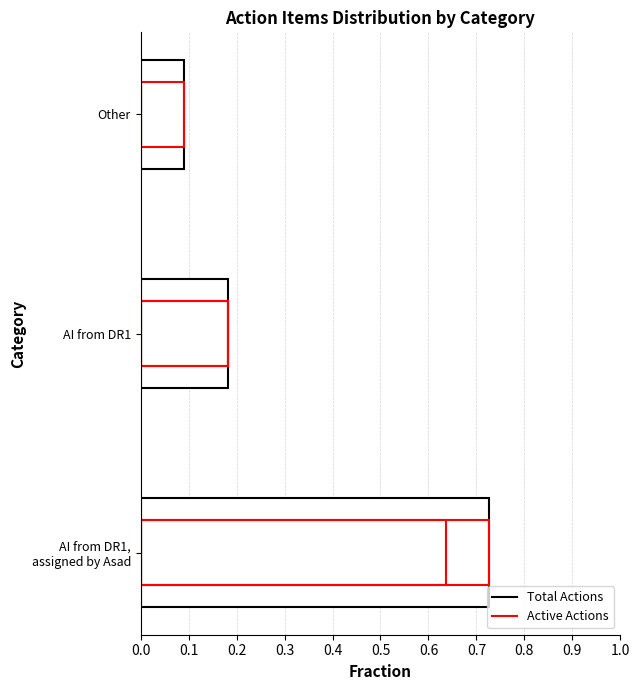

Which series changed the most between AI from DR1 and Other?

Total Actions